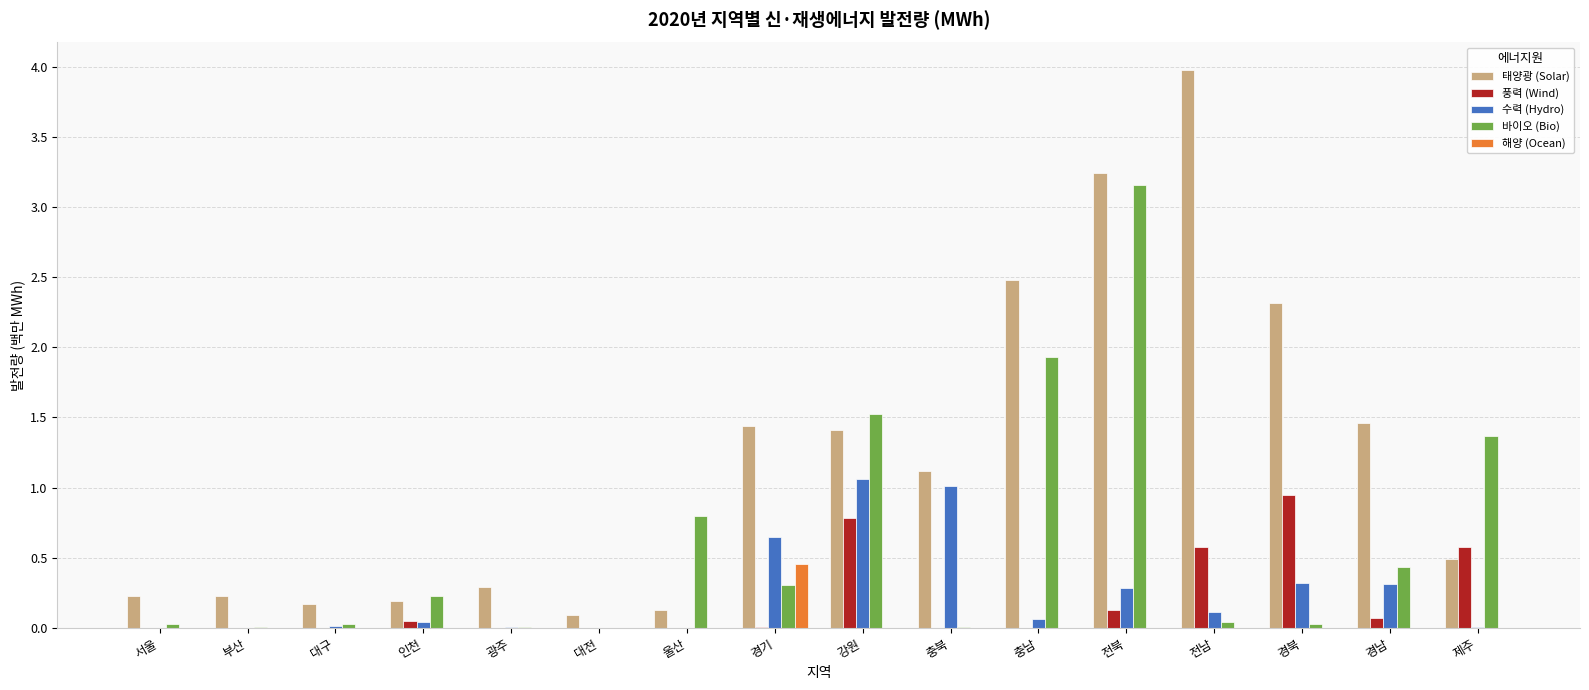

True or false: 풍력 (Wind) has a value of 0.1 at 경남.

True